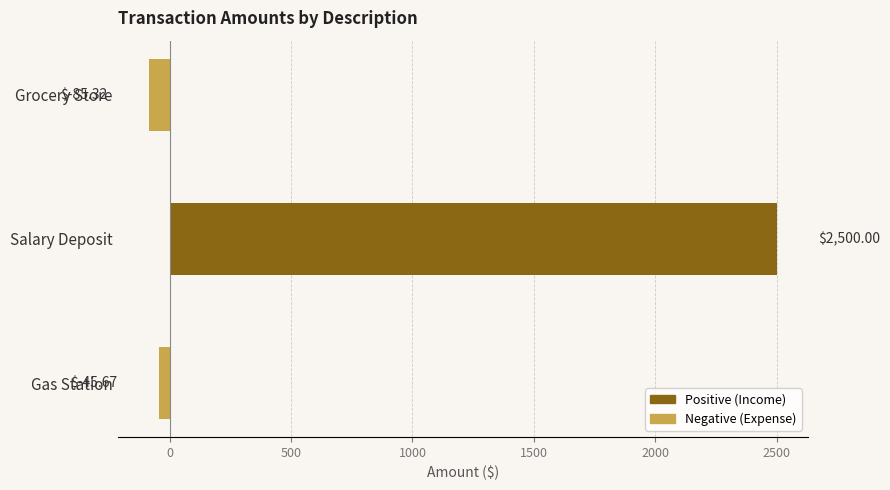

What is the change in value from Grocery Store to Salary Deposit?

+2585.3